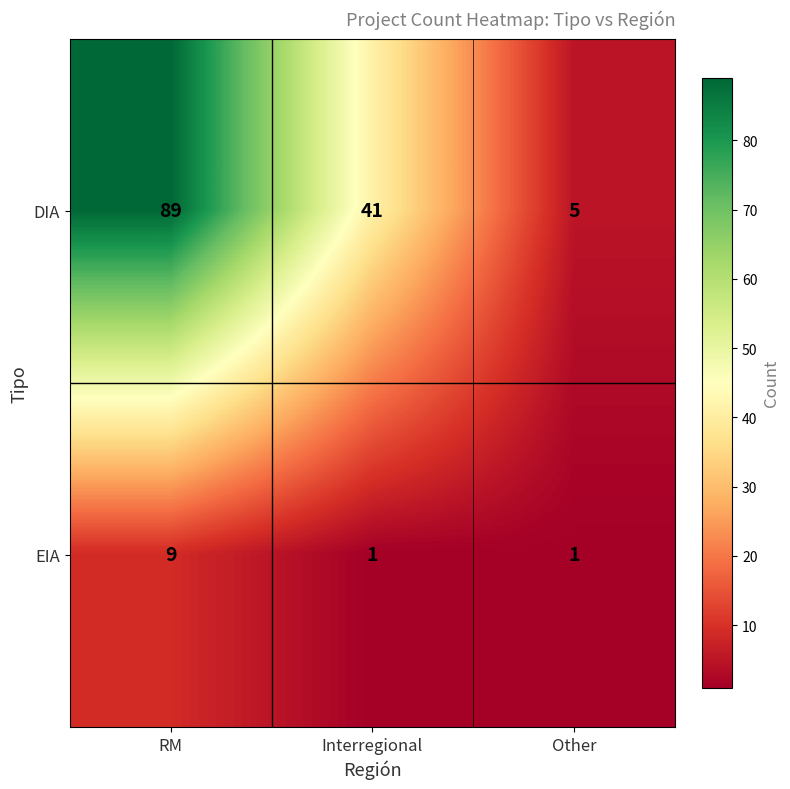

What is the maximum value for DIA?

89